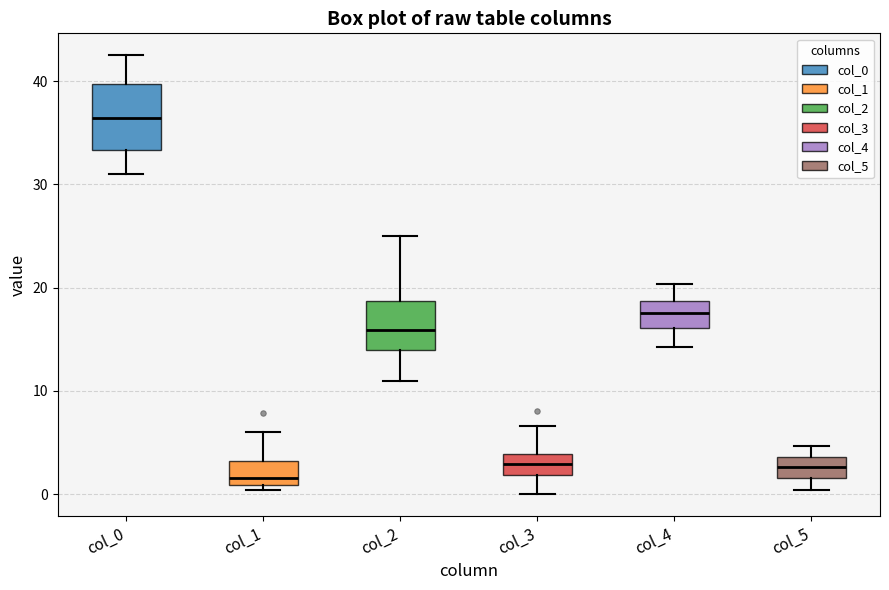

Comparing the boxes themselves (not the whiskers), which one is the tallest?

col_0